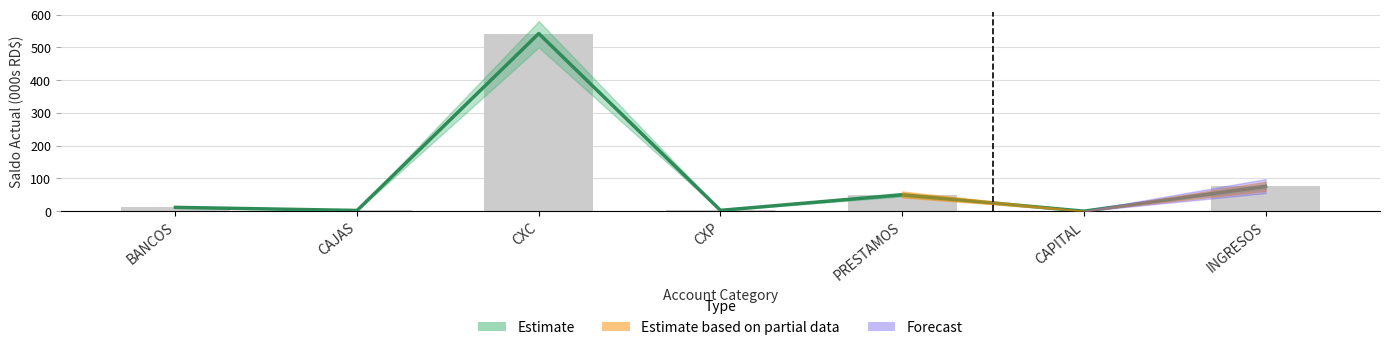

What is the difference between the maximum and minimum values?

542.3